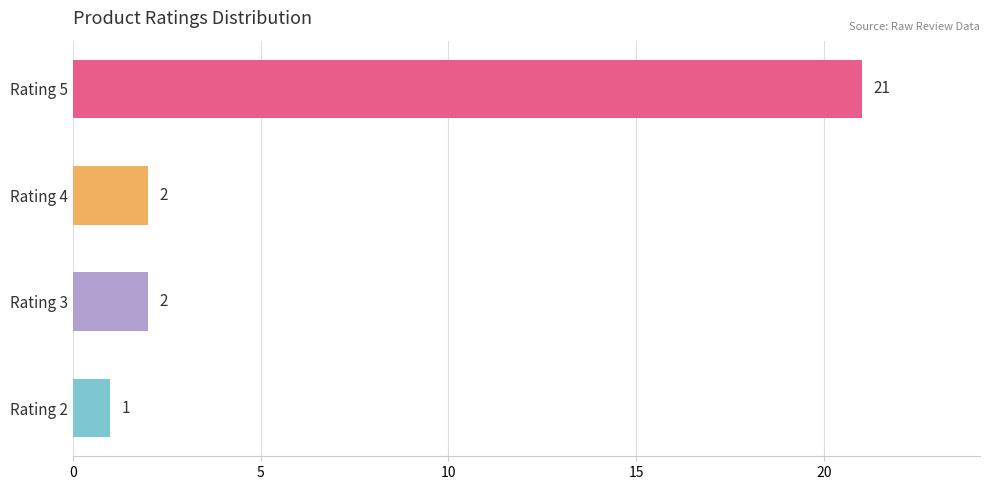

What is the sum of the values at Rating 5 and Rating 2?

22